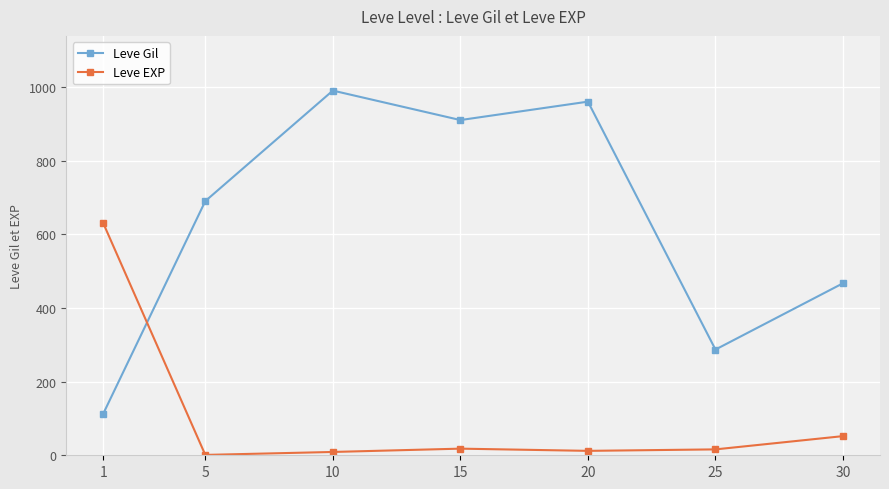

Rank the categories by Leve Gil value from highest to lowest.

10, 20, 15, 5, 30, 25, 1